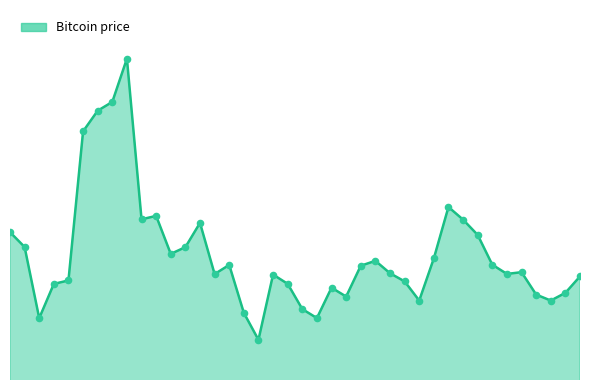

Is this an area chart (filled region under the line)?

Yes